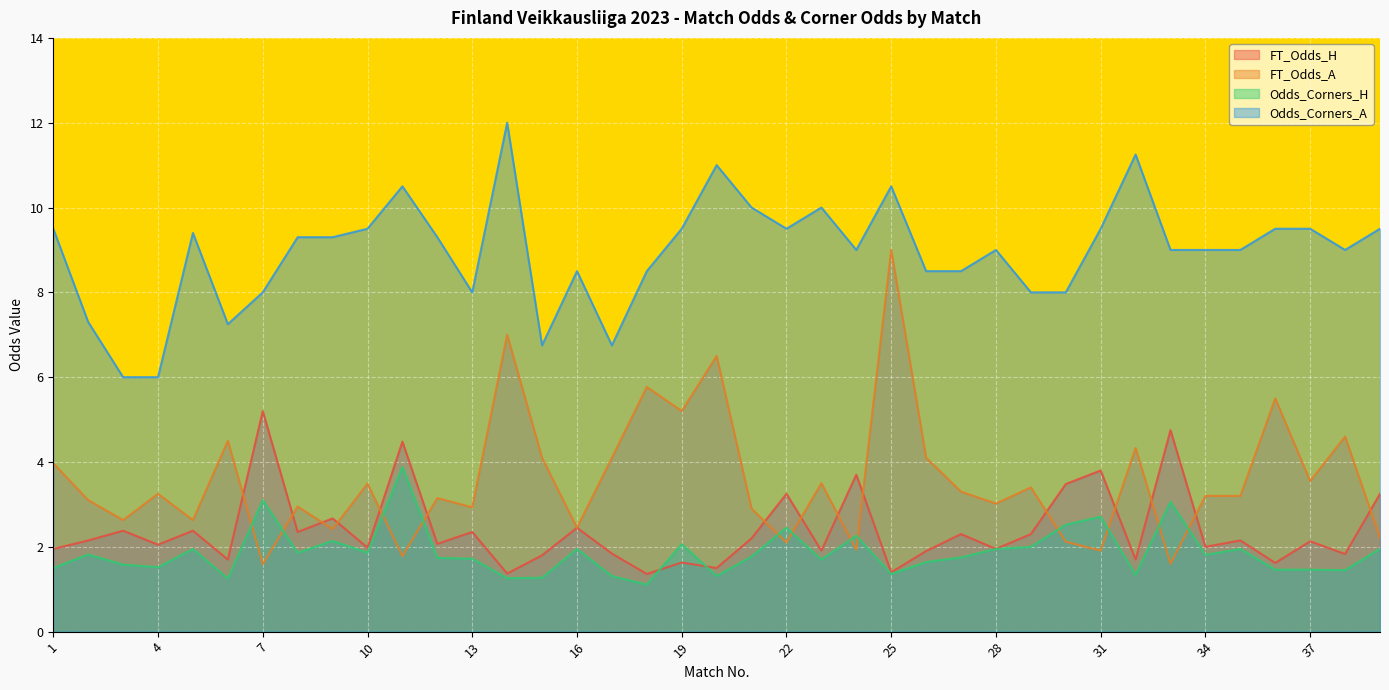

What is the approximate value of Odds_Corners_H at 38?

1.4